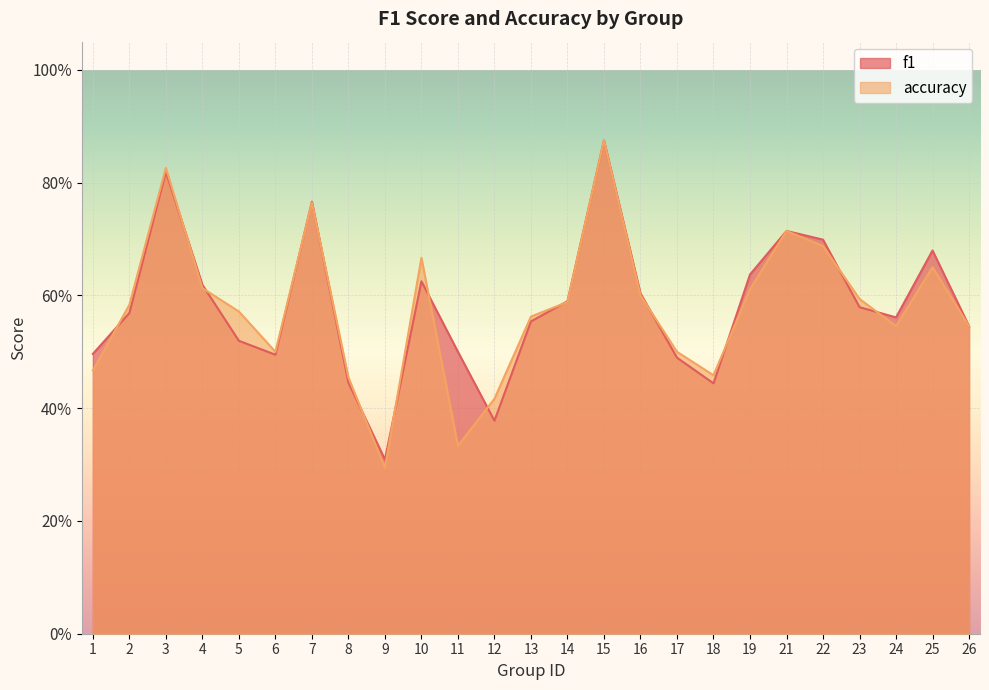

What is the difference between the second highest and minimum values in the f1 series?

0.5